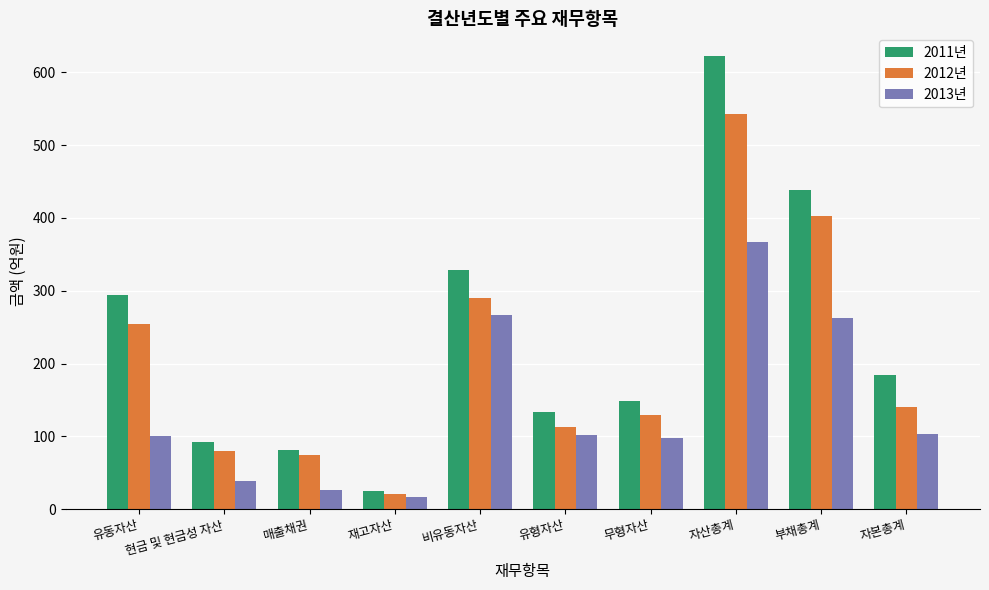

List the series in order of their peak value, lowest first.

2013년, 2012년, 2011년